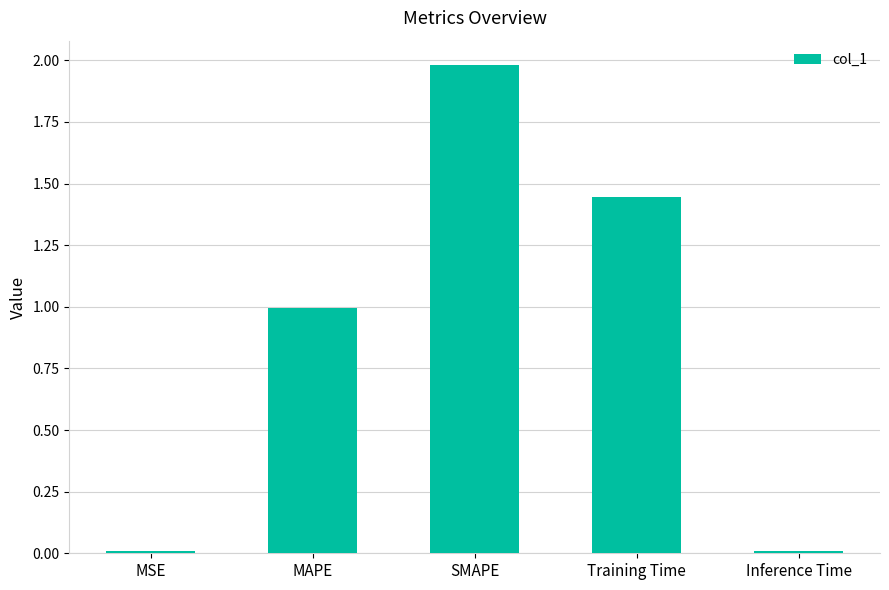

Between MAPE and Inference Time, which is larger?

MAPE